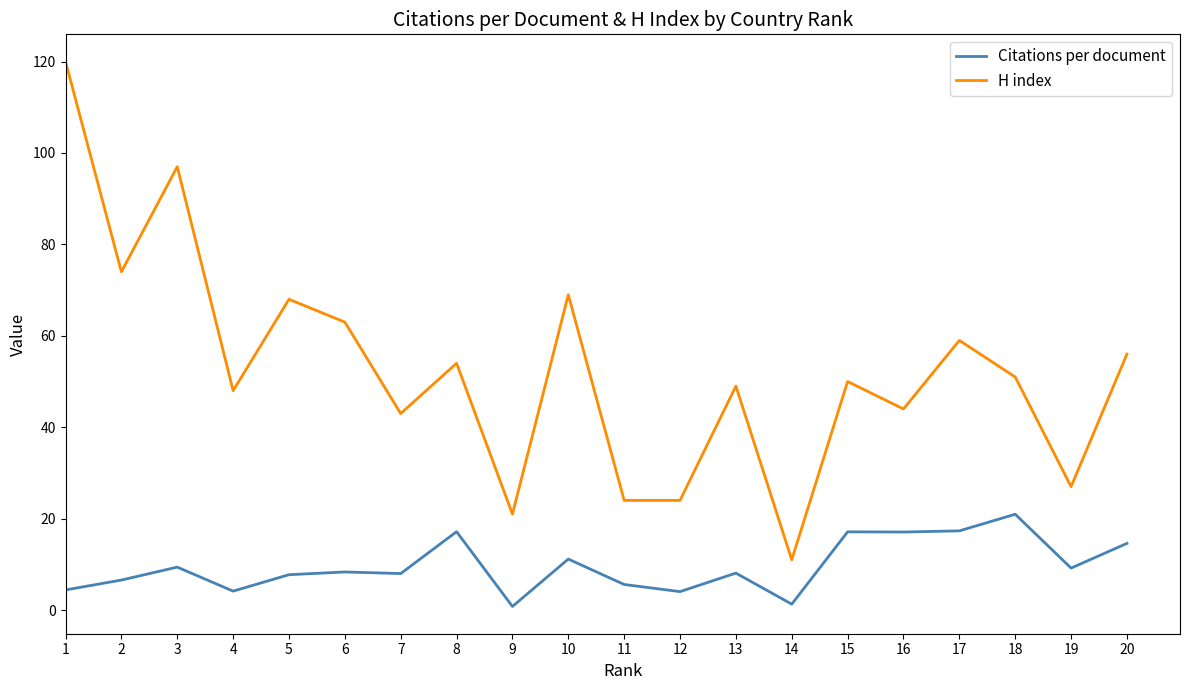

Rank the series by their average value, from highest to lowest.

H index, Citations per document